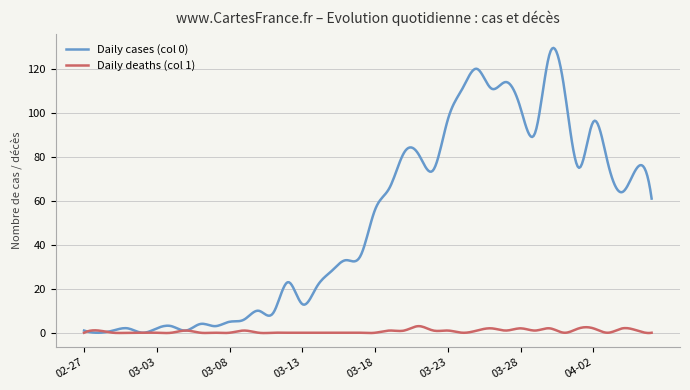

What is the greatest value displayed?

129.5